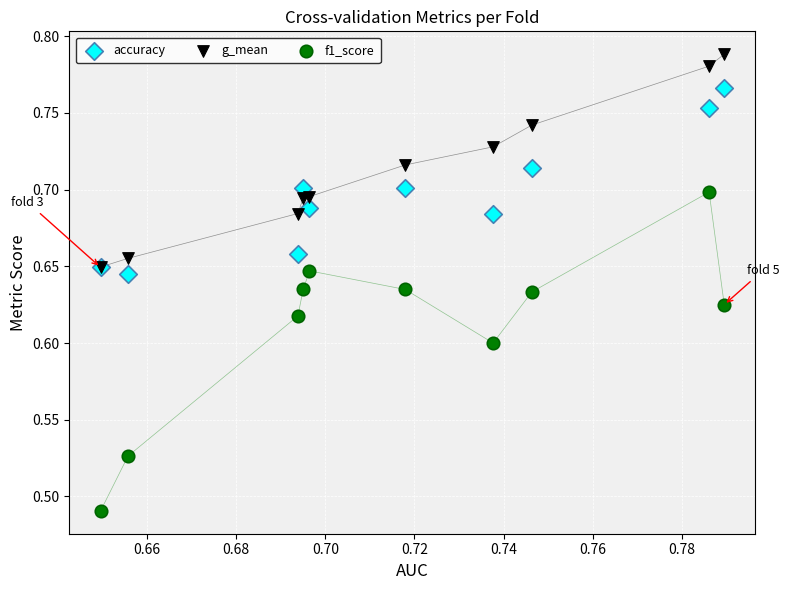

What are all the series names shown in the legend?

accuracy, g_mean, f1_score